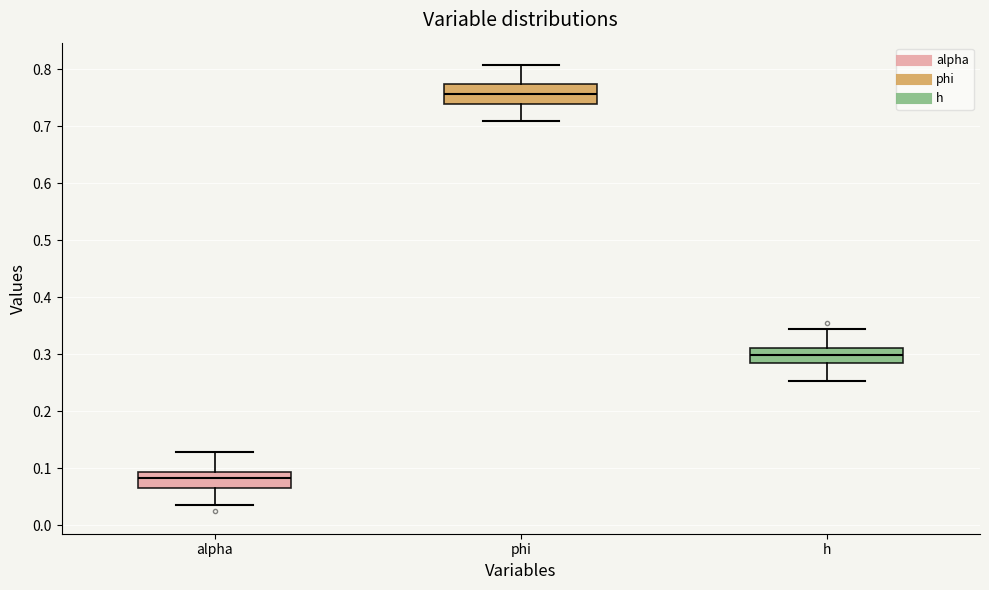

Reading left to right, transcribe this box plot: for each box, give where its median line is, the range the box spans, and where its two whiskers end, as read against the y-axis. The values are not printed on the chart, so give them approximately, as read against the axis.

alpha: median 0.08, box 0.07 to 0.09, whiskers 0.04 to 0.13
phi: median 0.76, box 0.74 to 0.77, whiskers 0.71 to 0.81
h: median 0.30, box 0.28 to 0.31, whiskers 0.25 to 0.34